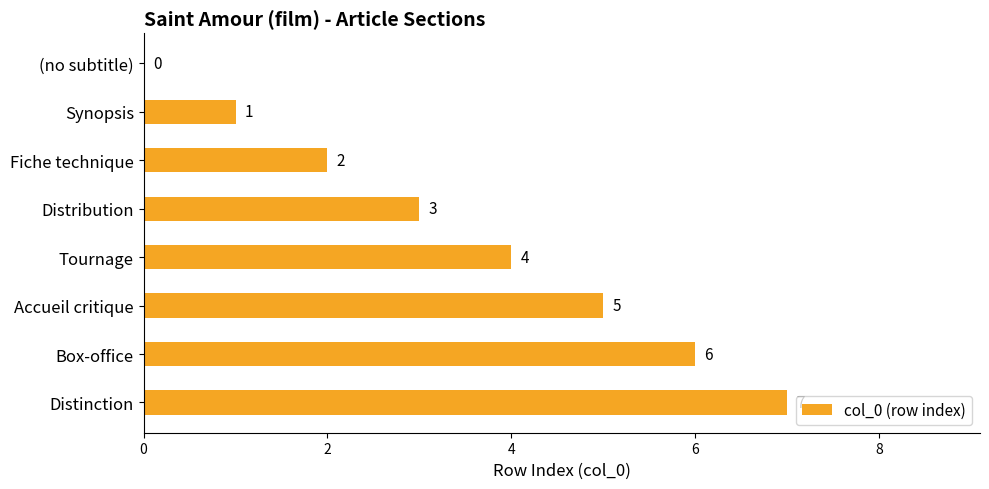

At which label is the value closest to 3?

Distribution